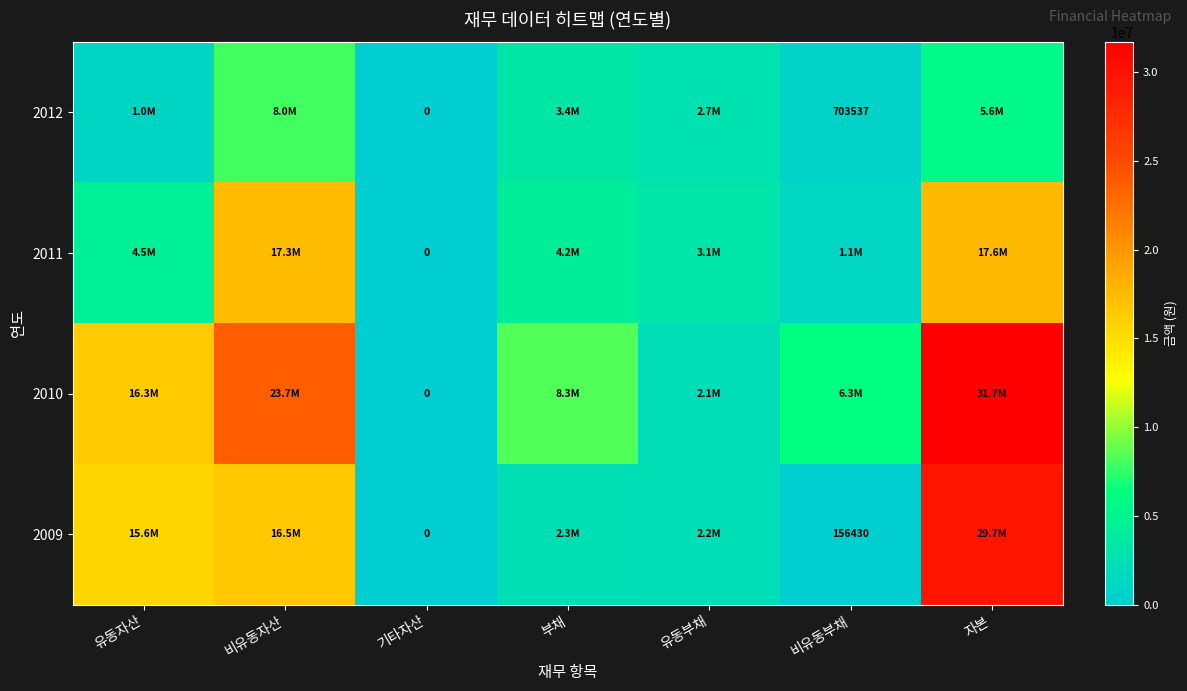

The value of 2012 at 비유동부채 is 703537. True or false?

True